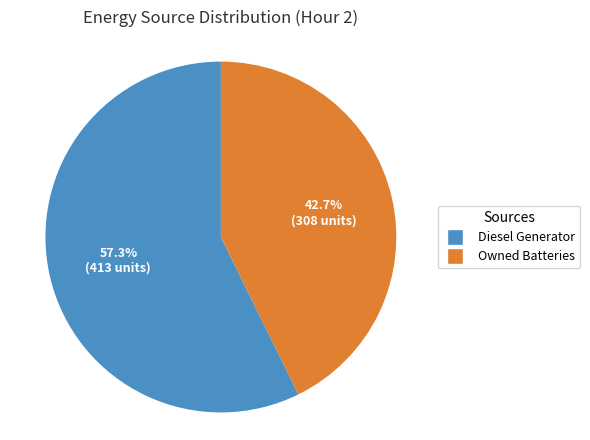

To the nearest percent, what is the average slice percentage?

50%